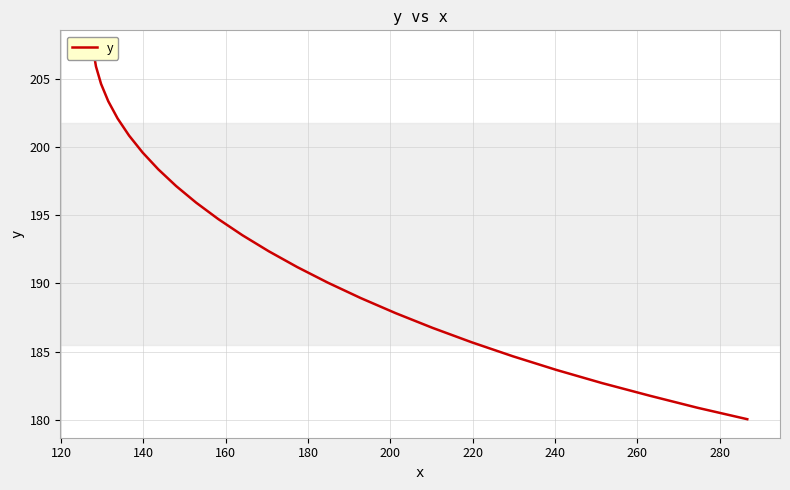

The chart shows a value of 309.2 at 23. True or false?

False